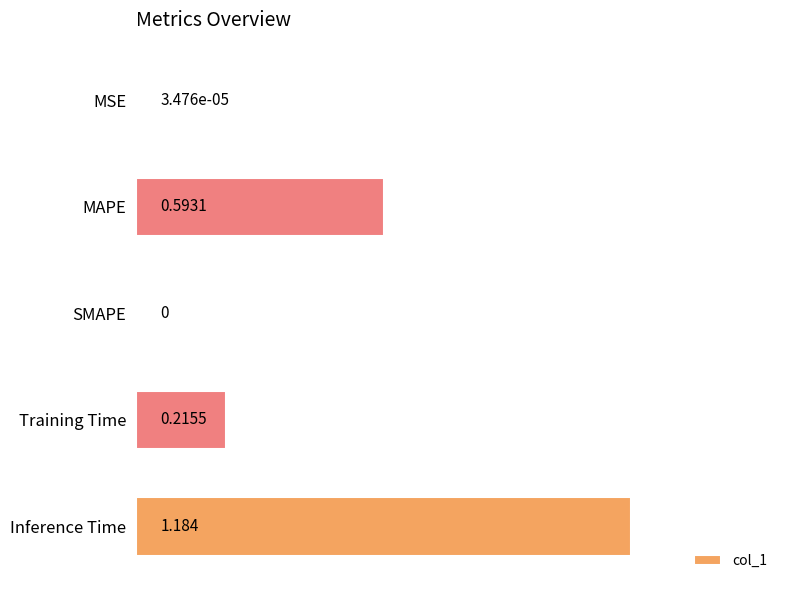

Between Inference Time and MSE, which is larger?

Inference Time